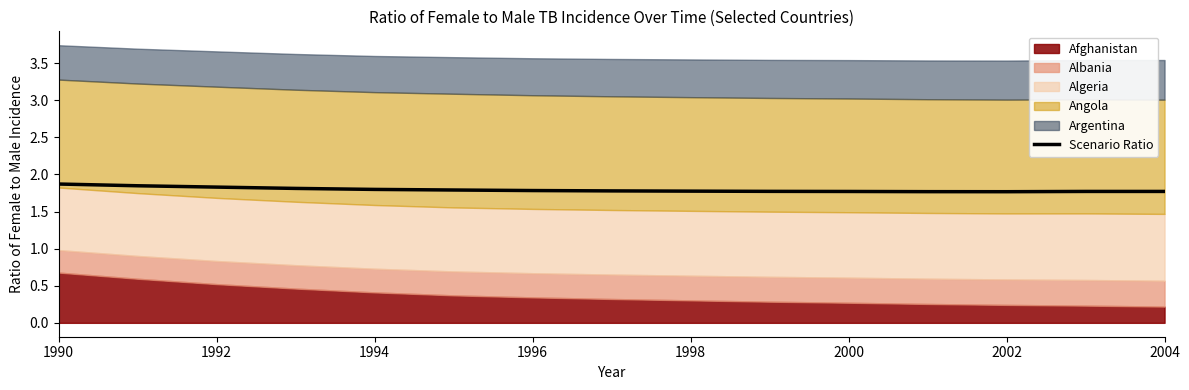

What is the value of the 7th point from the left?

1.8